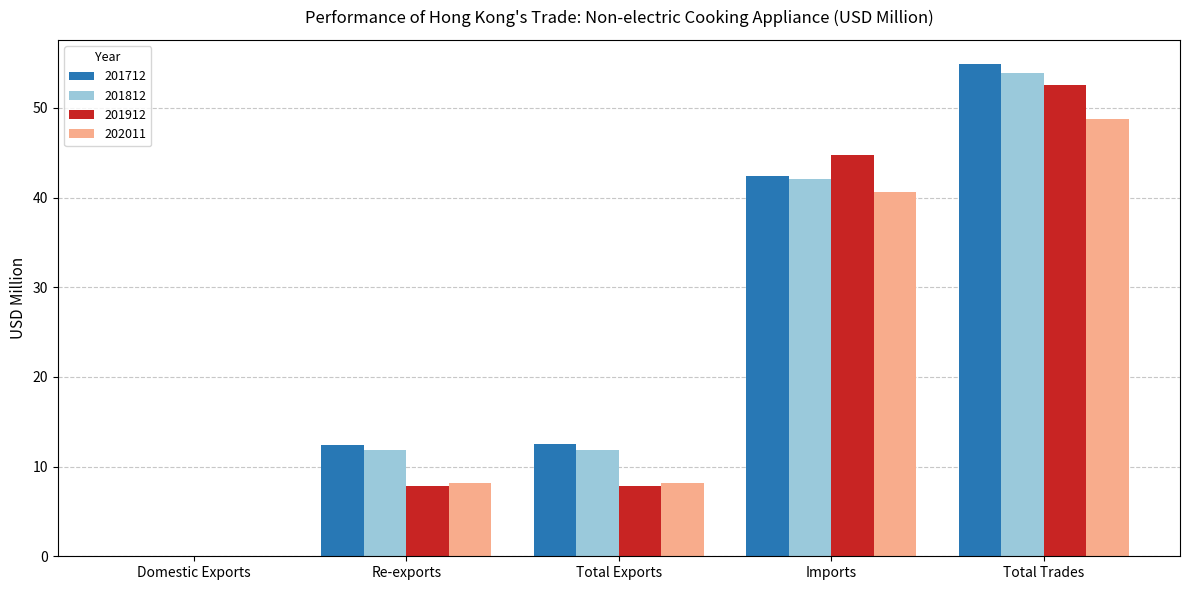

What value does the 202011 series have at Re-exports?

8.2